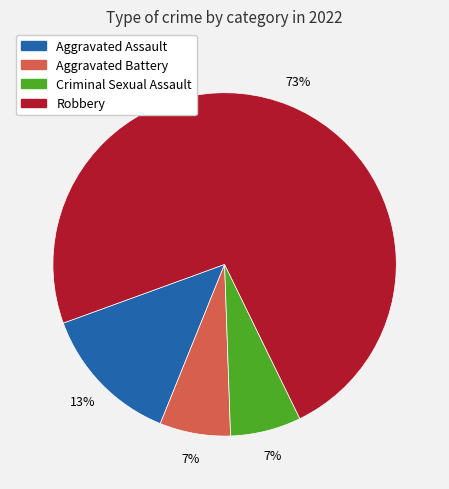

Which category has the biggest portion of the pie?

Robbery